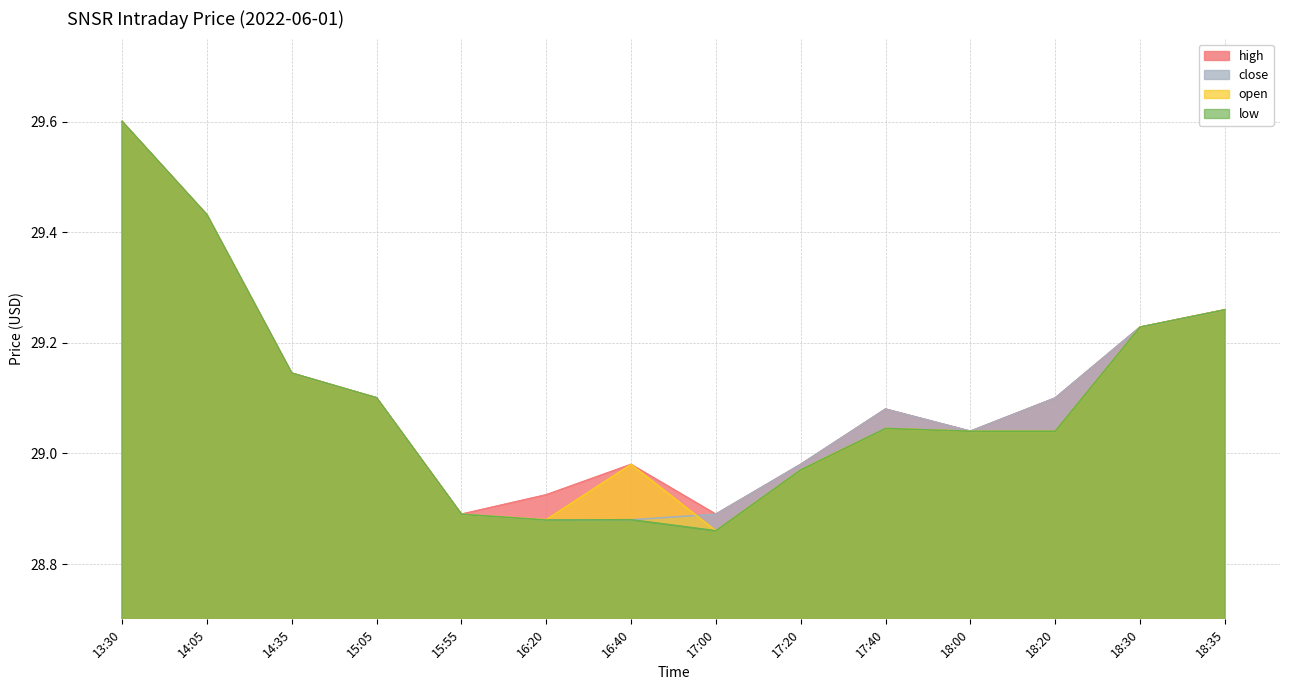

What is the sum of the low values at 13:30 and 15:55?

58.5